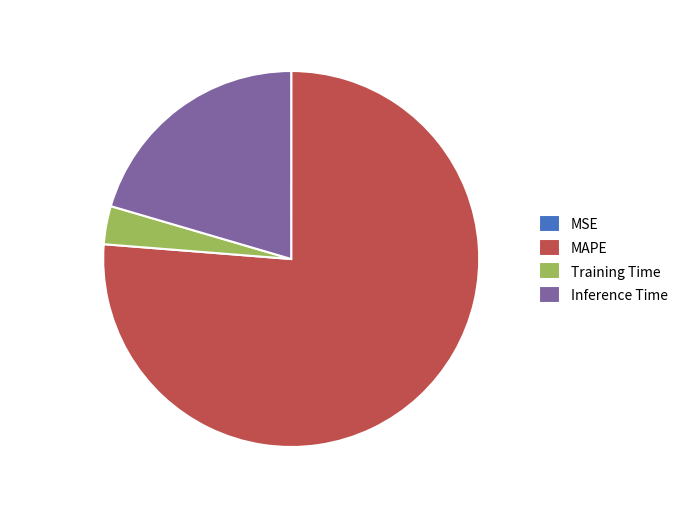

Which slice represents more than half of the pie?

MAPE